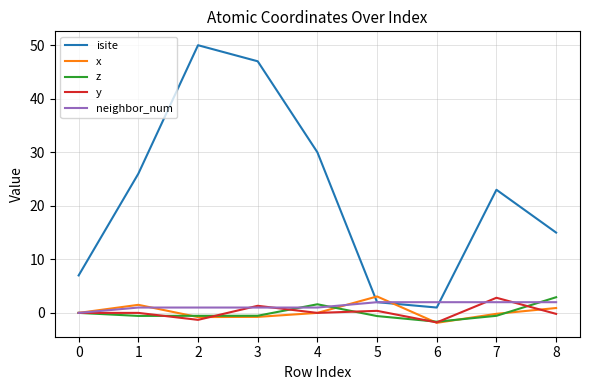

Does the chart display data point markers on the line(s)?

No